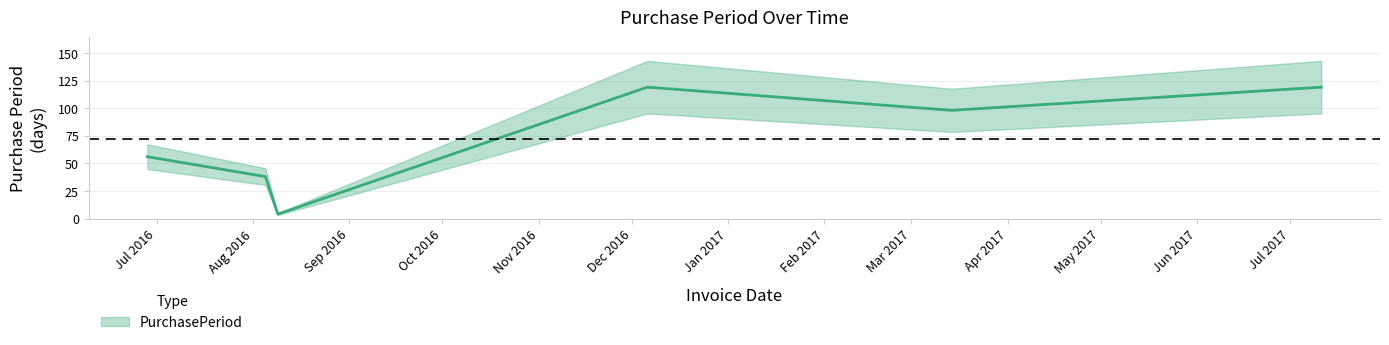

At which category does the chart reach its peak across all series?

2016-12-06